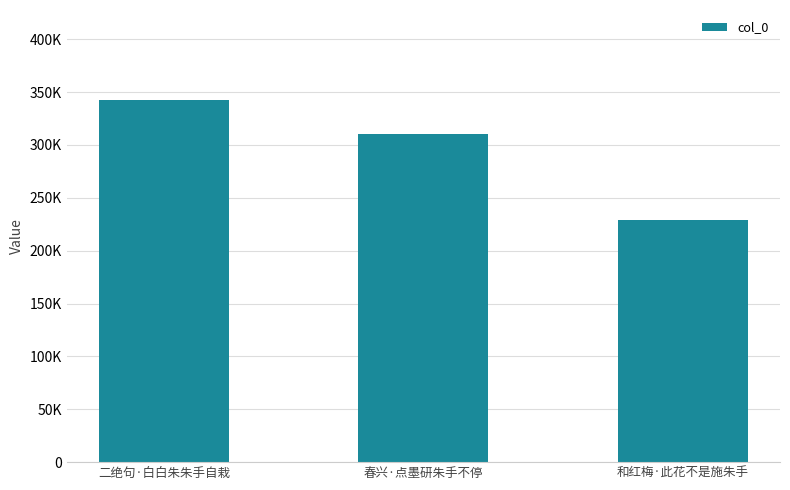

Are the bars horizontal?

No